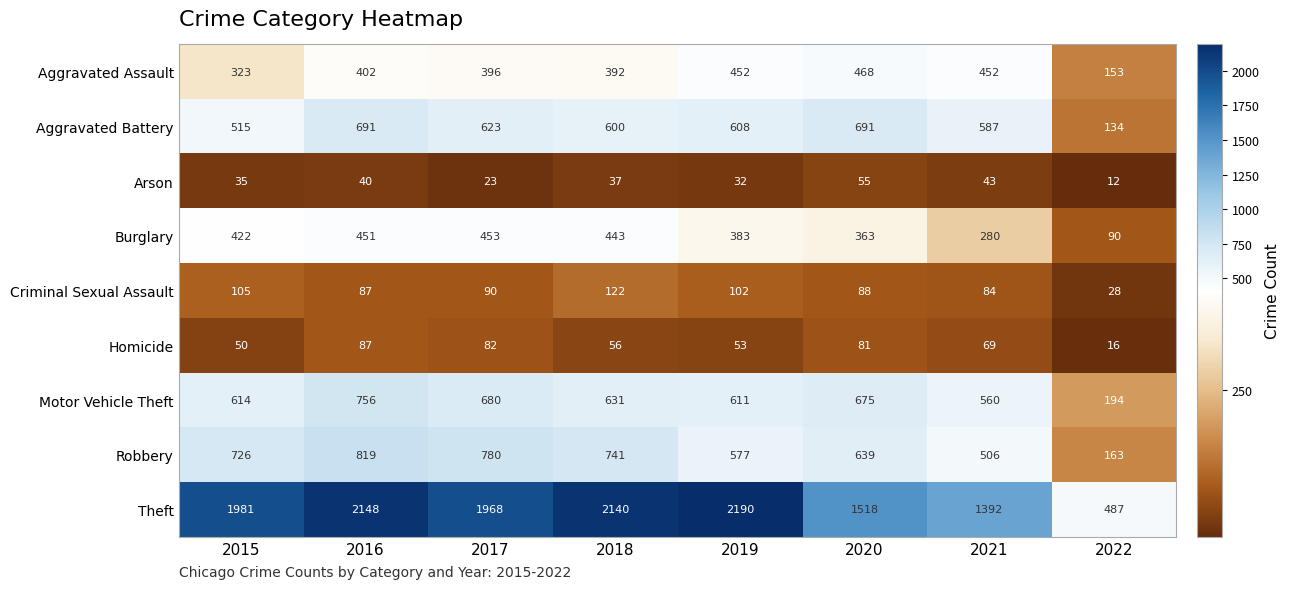

Between 2020 and 2022, which series saw the biggest shift?

Theft